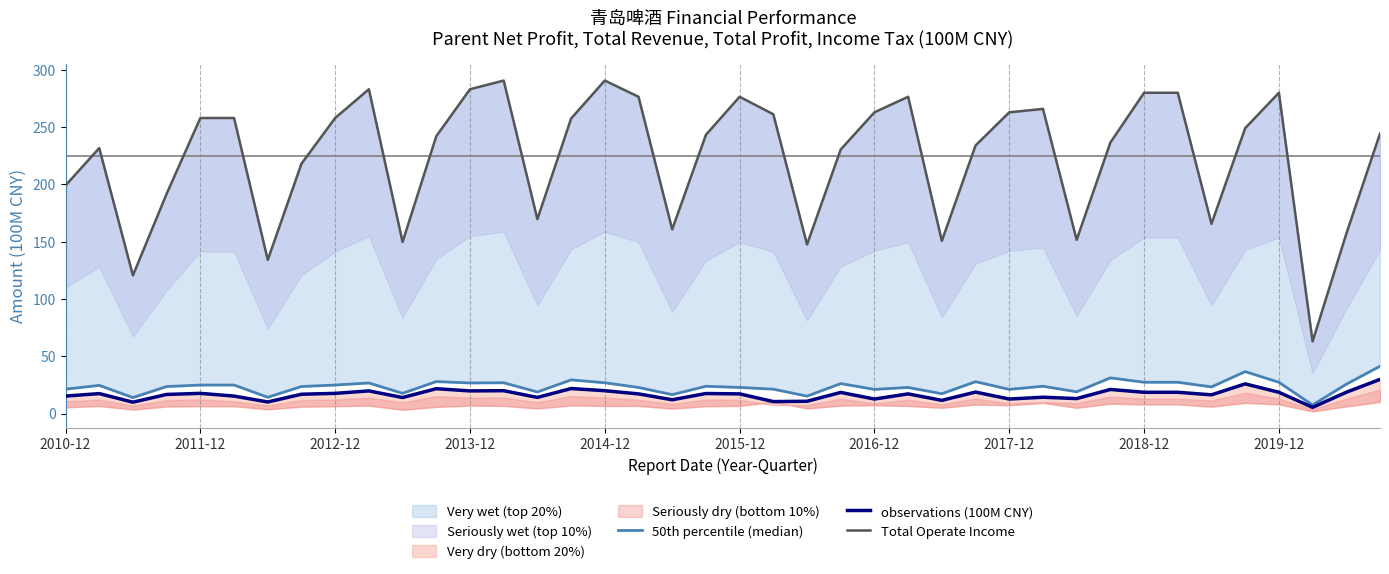

What is the value of the observations (100M CNY) point at the 4th from the left?

16.6